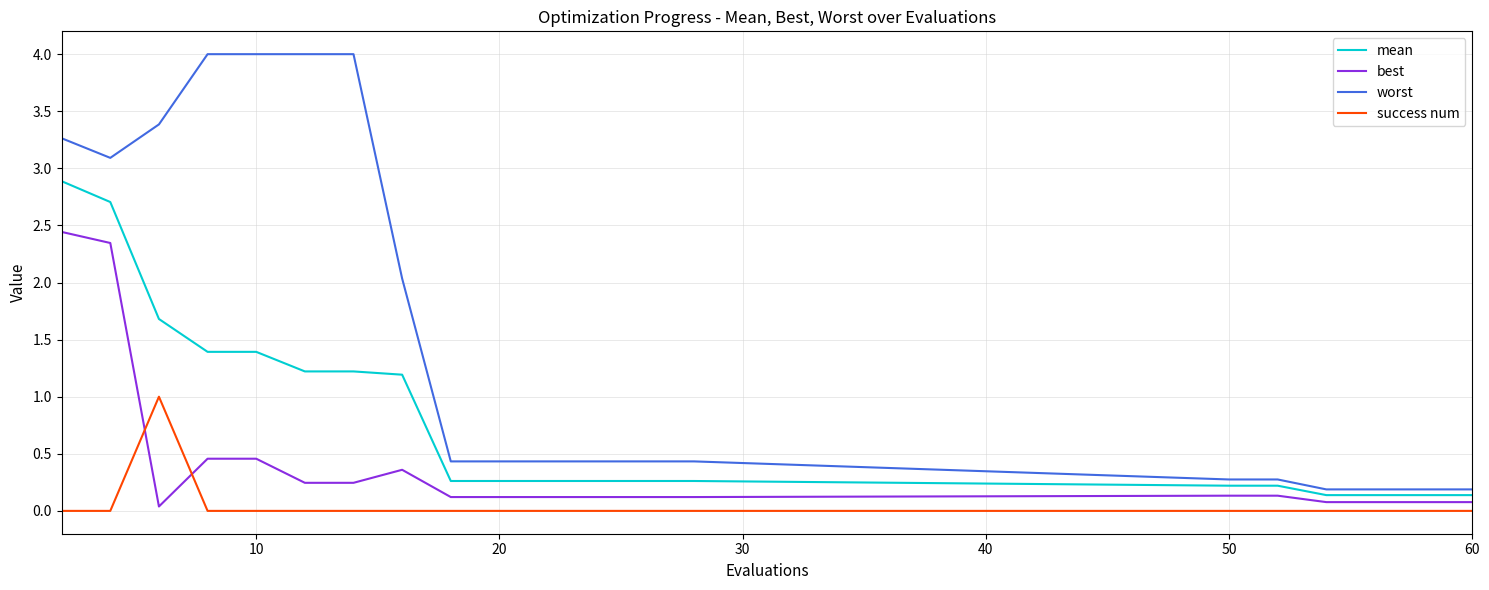

Which series has the largest total across all categories?

worst